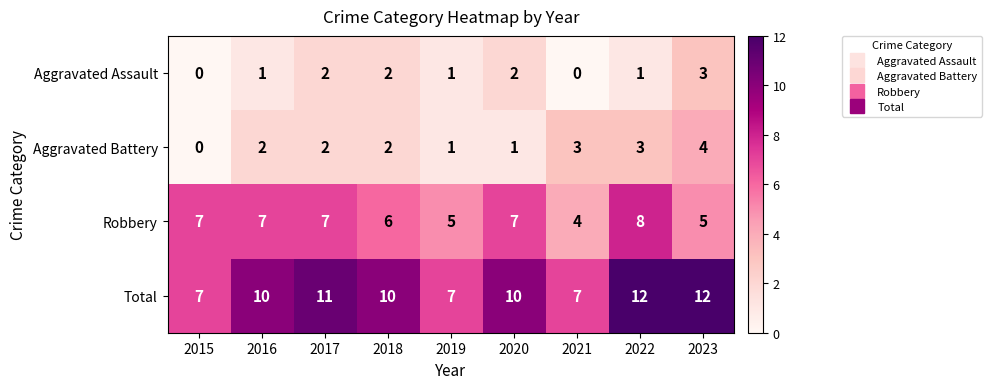

Which series has the largest total across all categories?

Total